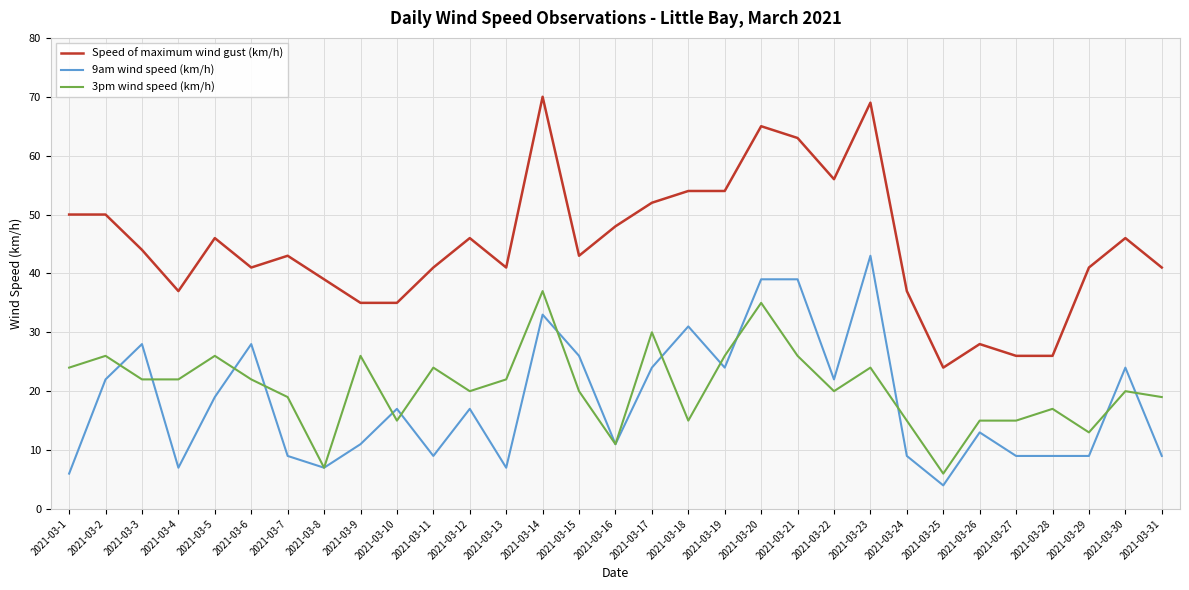

Which series has the largest total across all categories?

Speed of maximum wind gust (km/h)